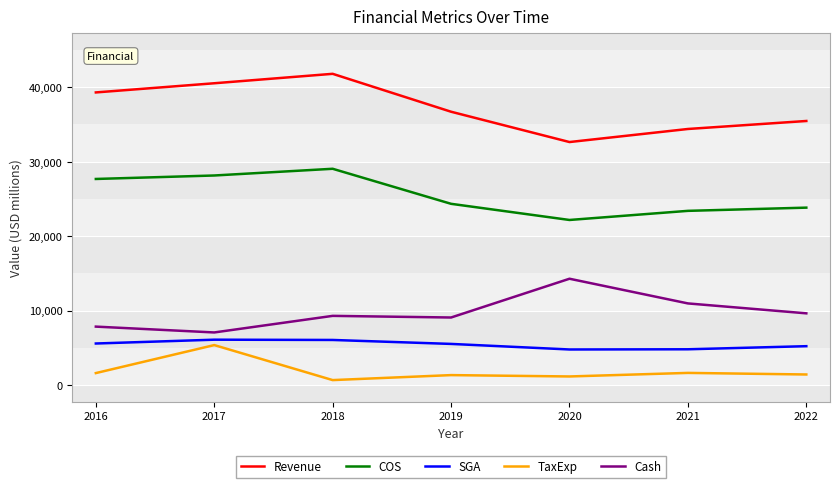

What is the total value across all series at 2016?

81997